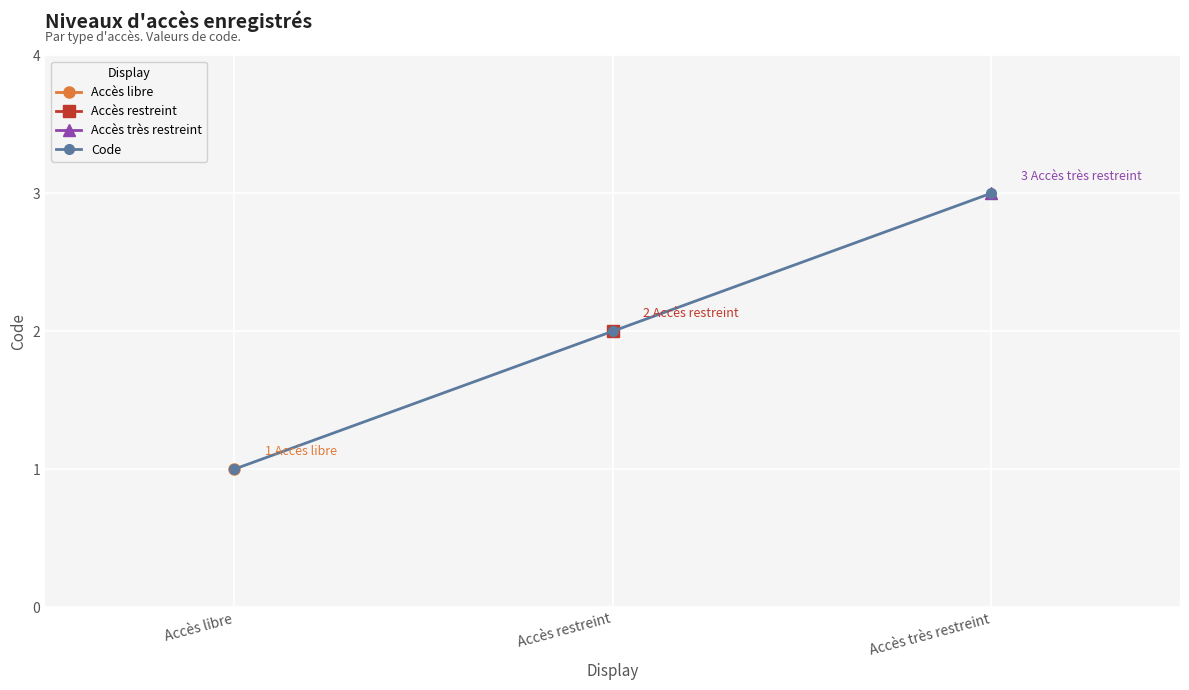

What is the difference between the second highest and minimum values?

1